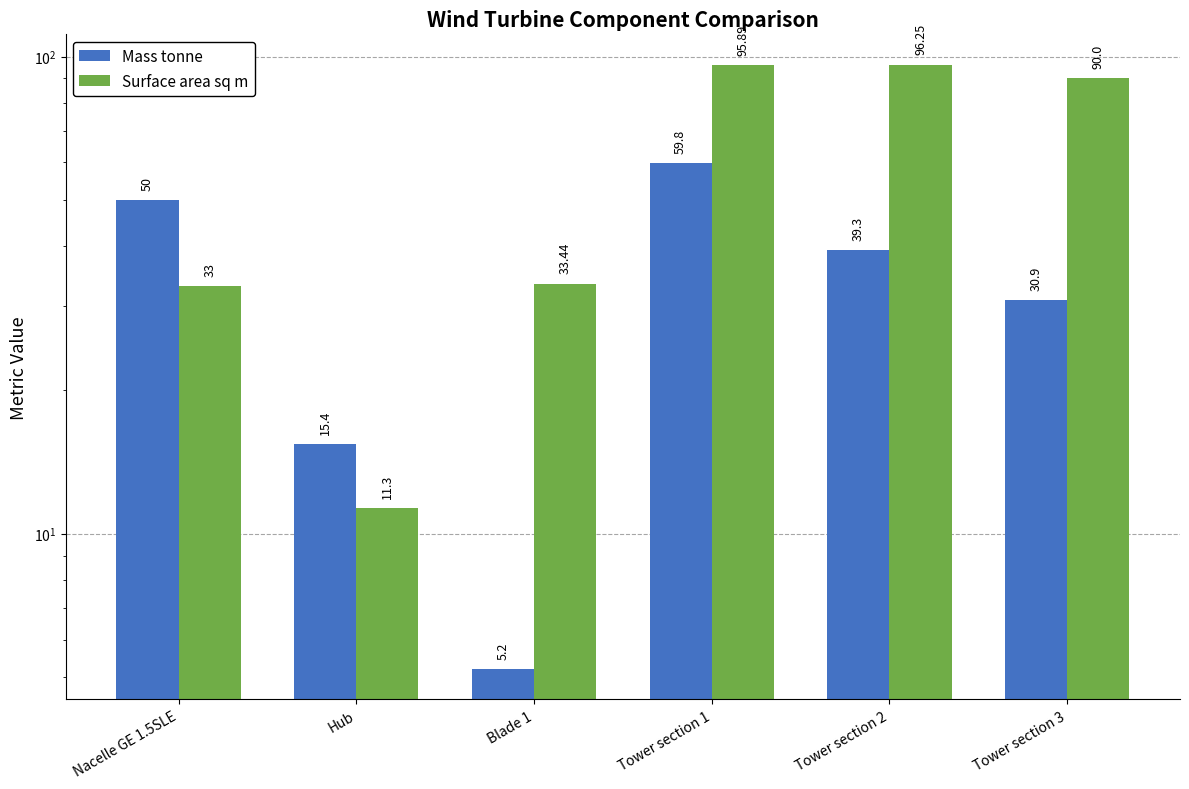

What is the sum of all Surface area sq m values?

359.9